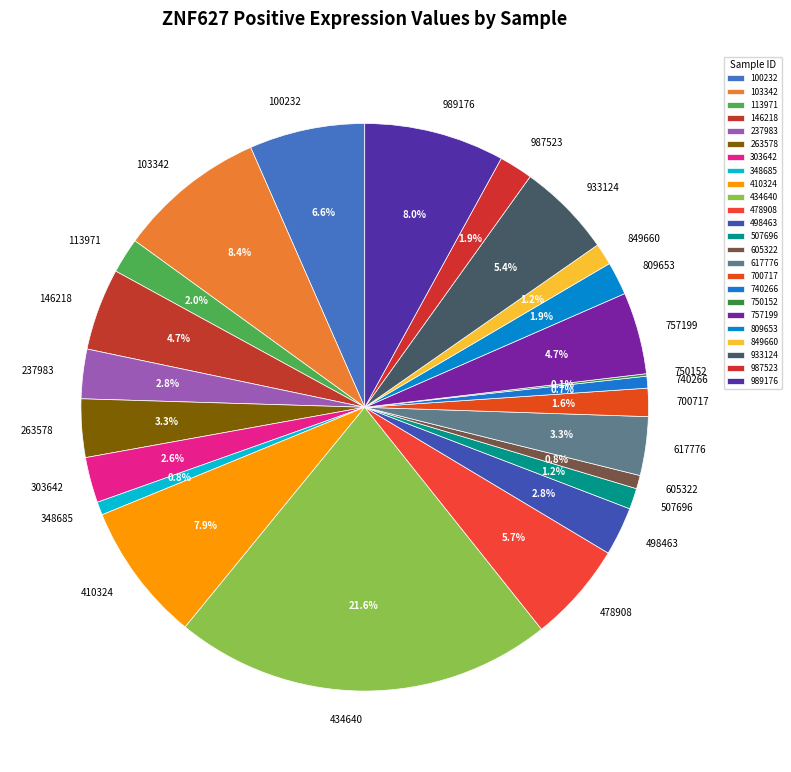

Is there any slice that represents more than half of the pie?

No